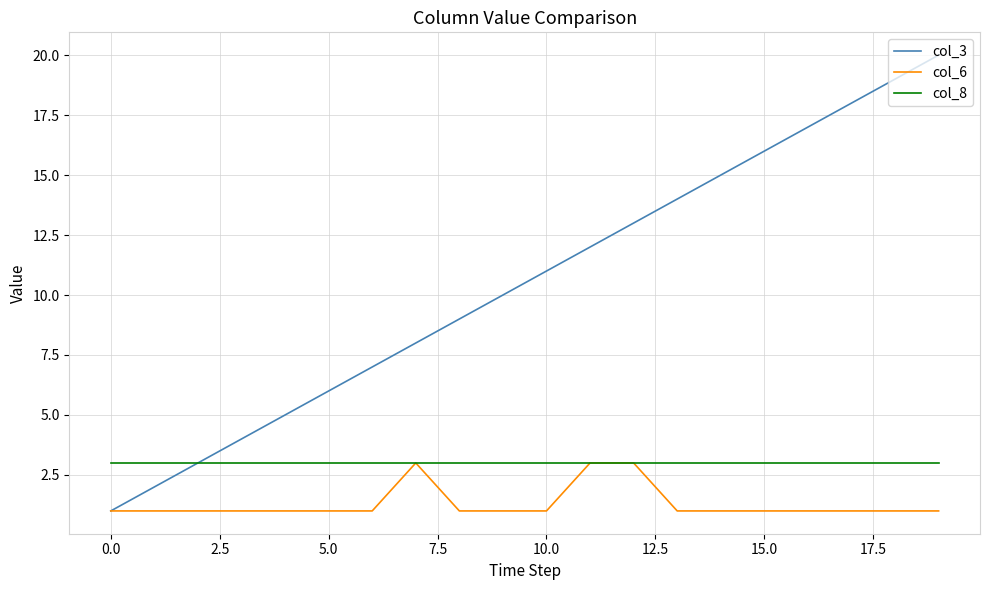

List the series in order of their overall mean, lowest first.

col_6, col_8, col_3